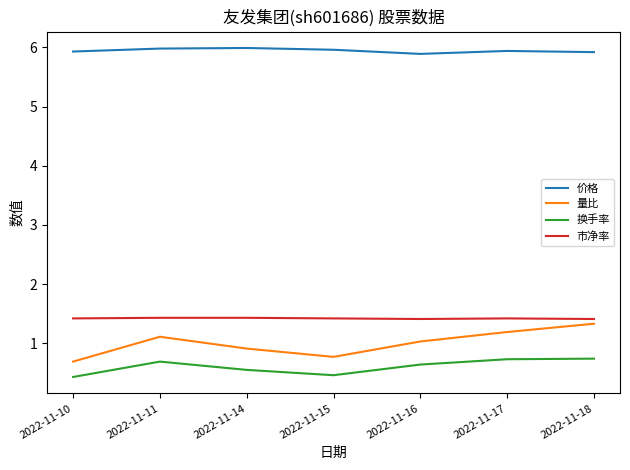

Which series changed the most between 2022-11-14 and 2022-11-17?

量比